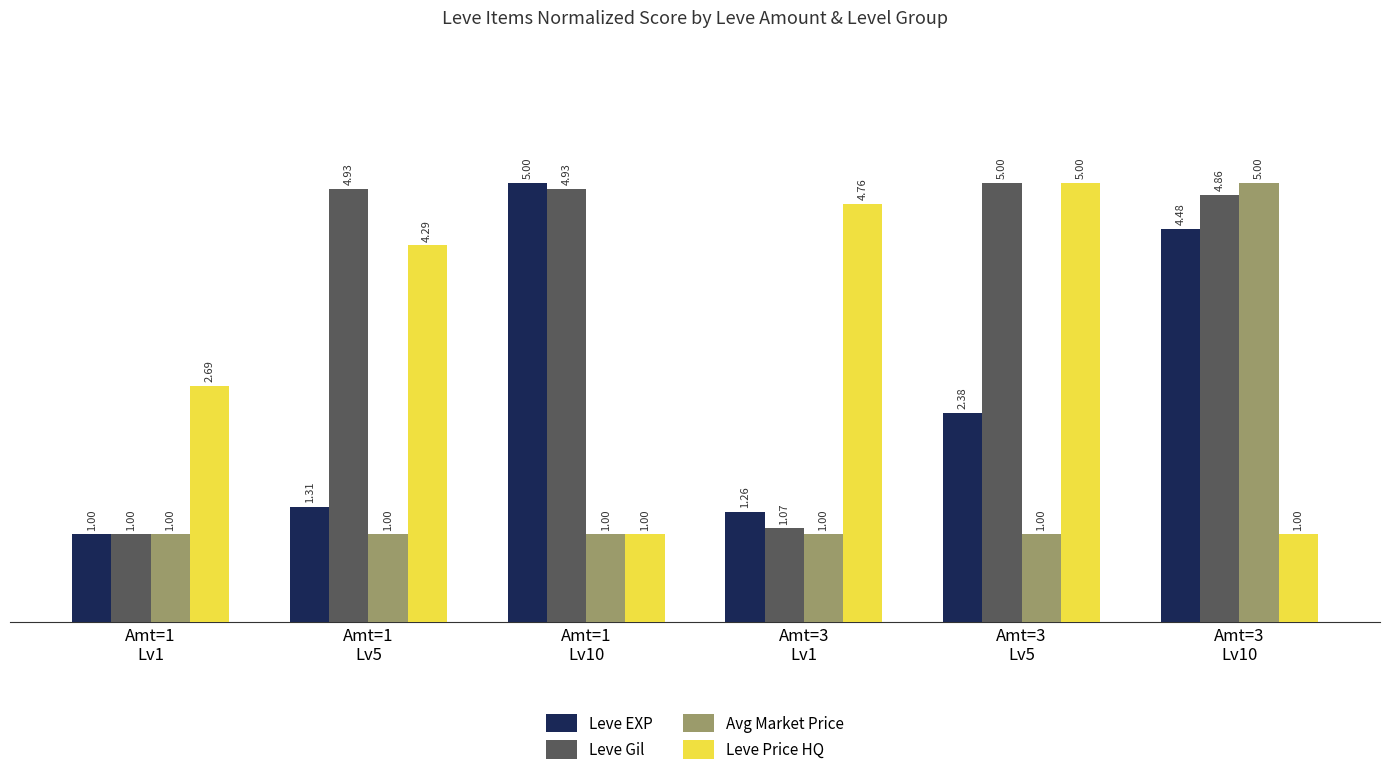

At which category is the sum across all series the highest?

Amt=3
Lv10